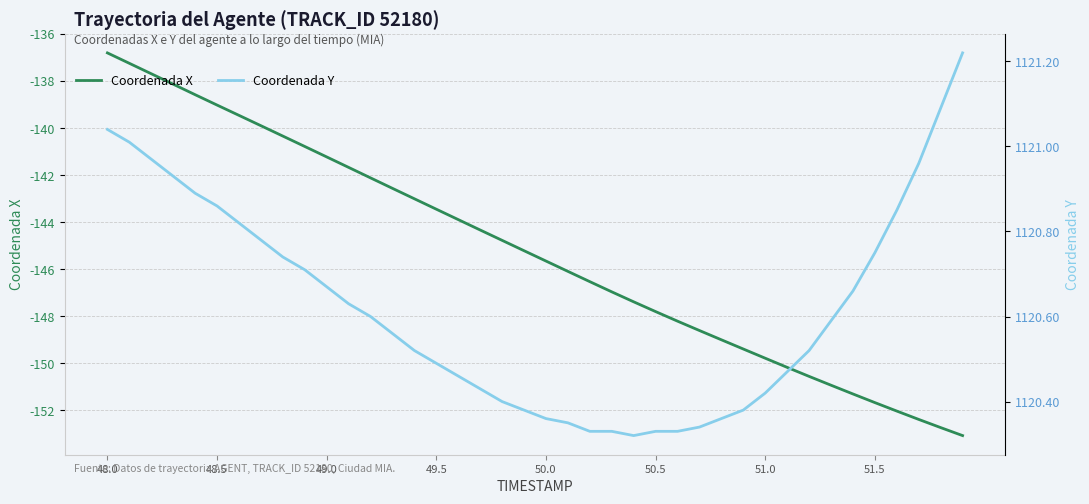

Which series has the largest total across all categories?

Coordenada Y